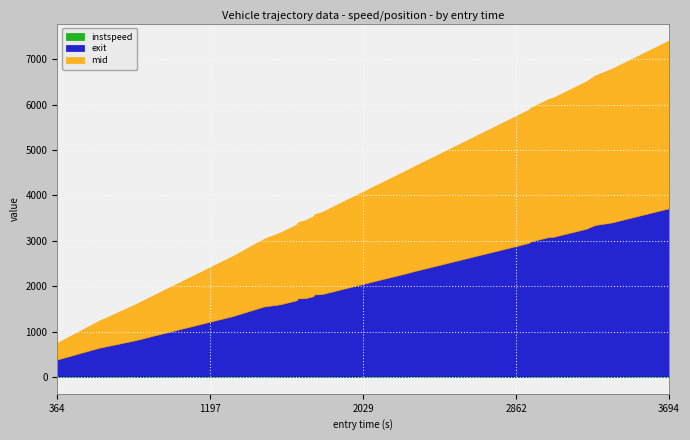

At which category is the sum across all series the highest?

3694